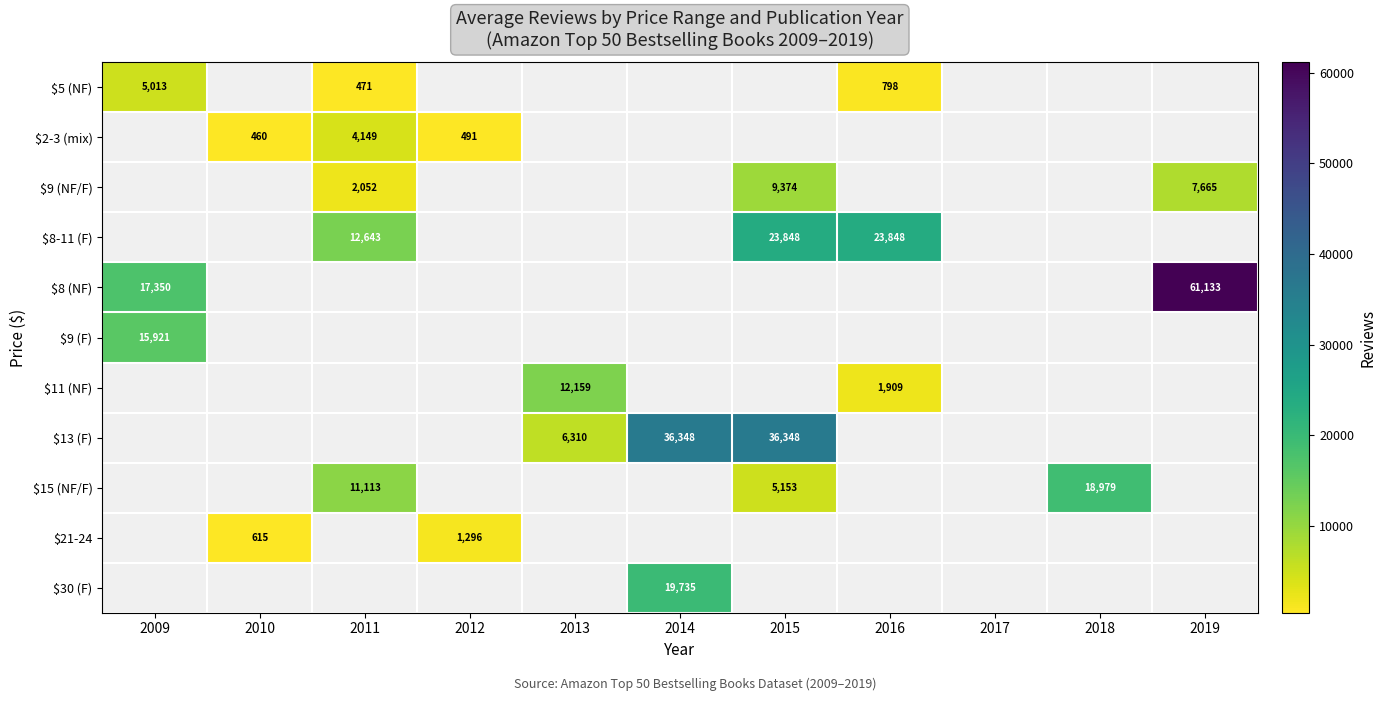

Where is $9 (F) nearest to the value 15921?

2009